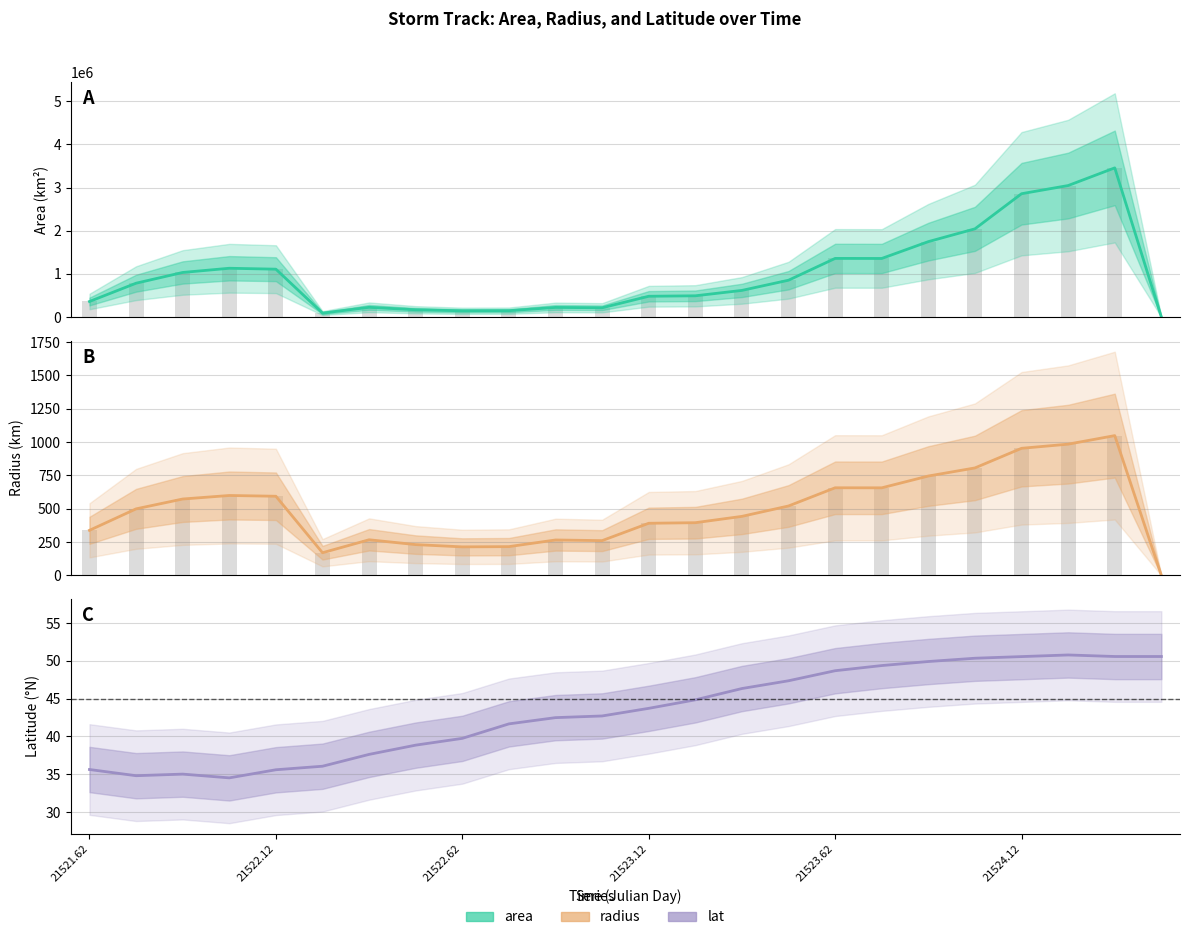

Rank the categories by area value from lowest to highest.

21524.5, 21522.25, 21522.625, 21522.75, 21522.5, 21523.0, 21522.875, 21522.375, 21521.625, 21523.125, 21523.25, 21523.375, 21521.75, 21523.5, 21521.875, 21522.125, 21522.0, 21523.75, 21523.625, 21523.875, 21524.0, 21524.125, 21524.25, 21524.375